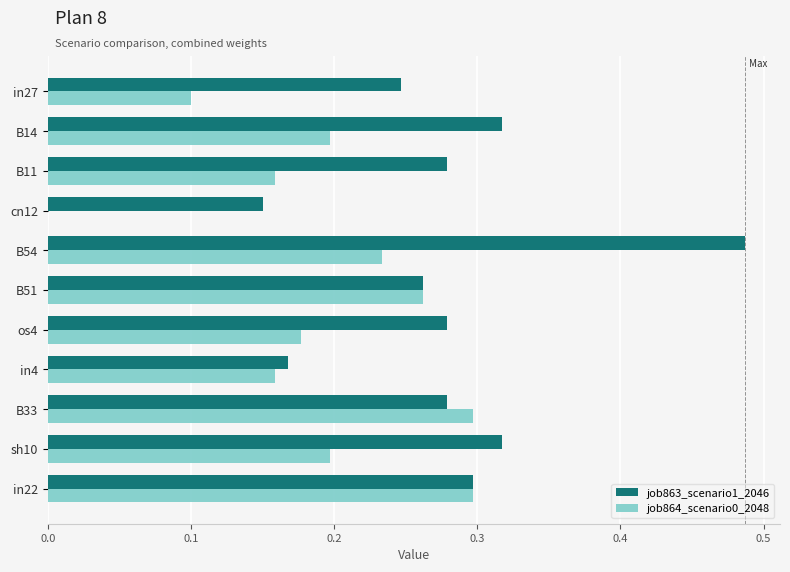

Which series has the largest range (max minus min)?

job863_scenario1_2046